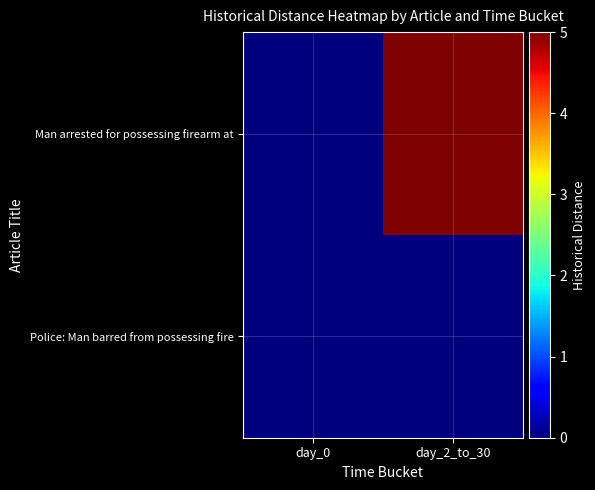

Reading right to left, extract all data points from this chart.

row_0: day_2_to_30=5	day_0=0
row_1: day_2_to_30=0	day_0=0